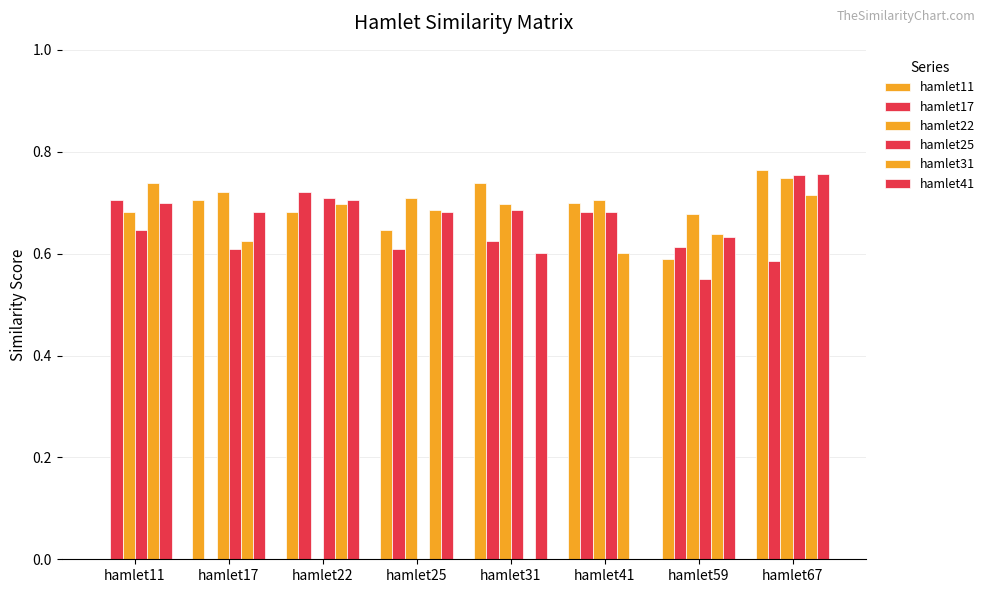

How many data points in hamlet41 are above 0?

7